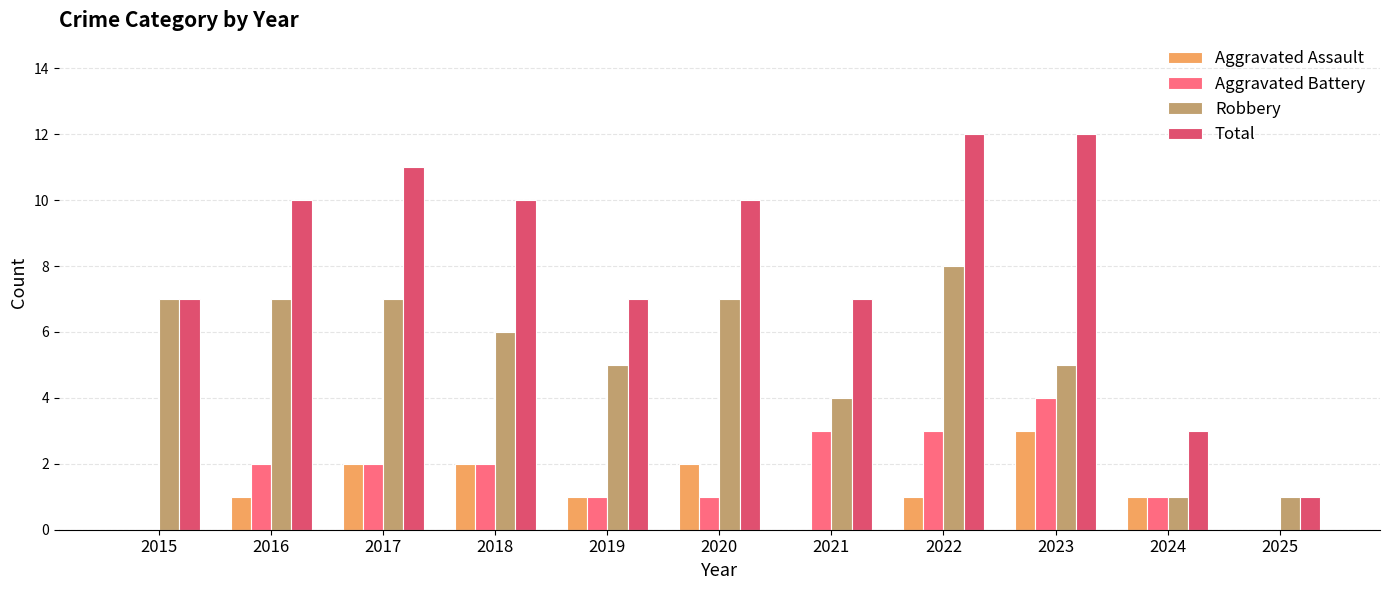

What value does the Aggravated Assault series have at 2024?

1